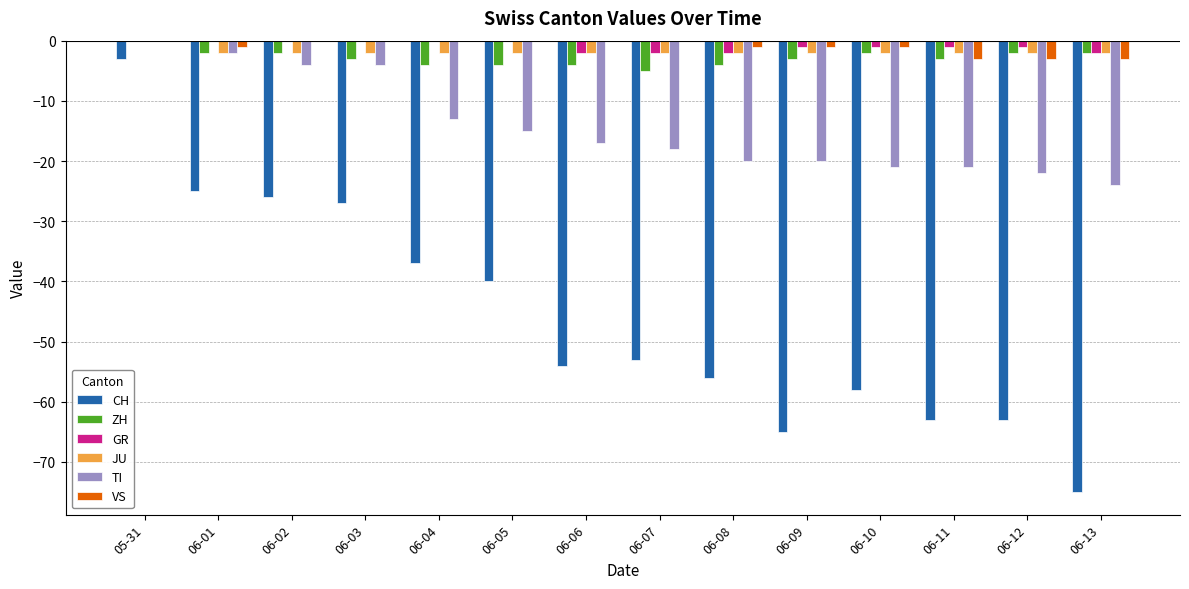

At which label does CH first exceed -53?

05-31